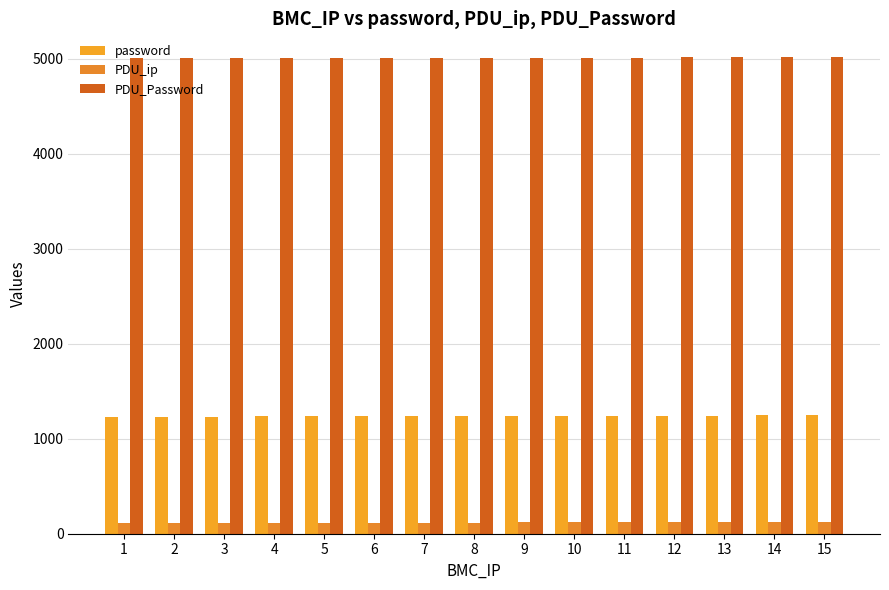

How many series are shown in this chart?

3